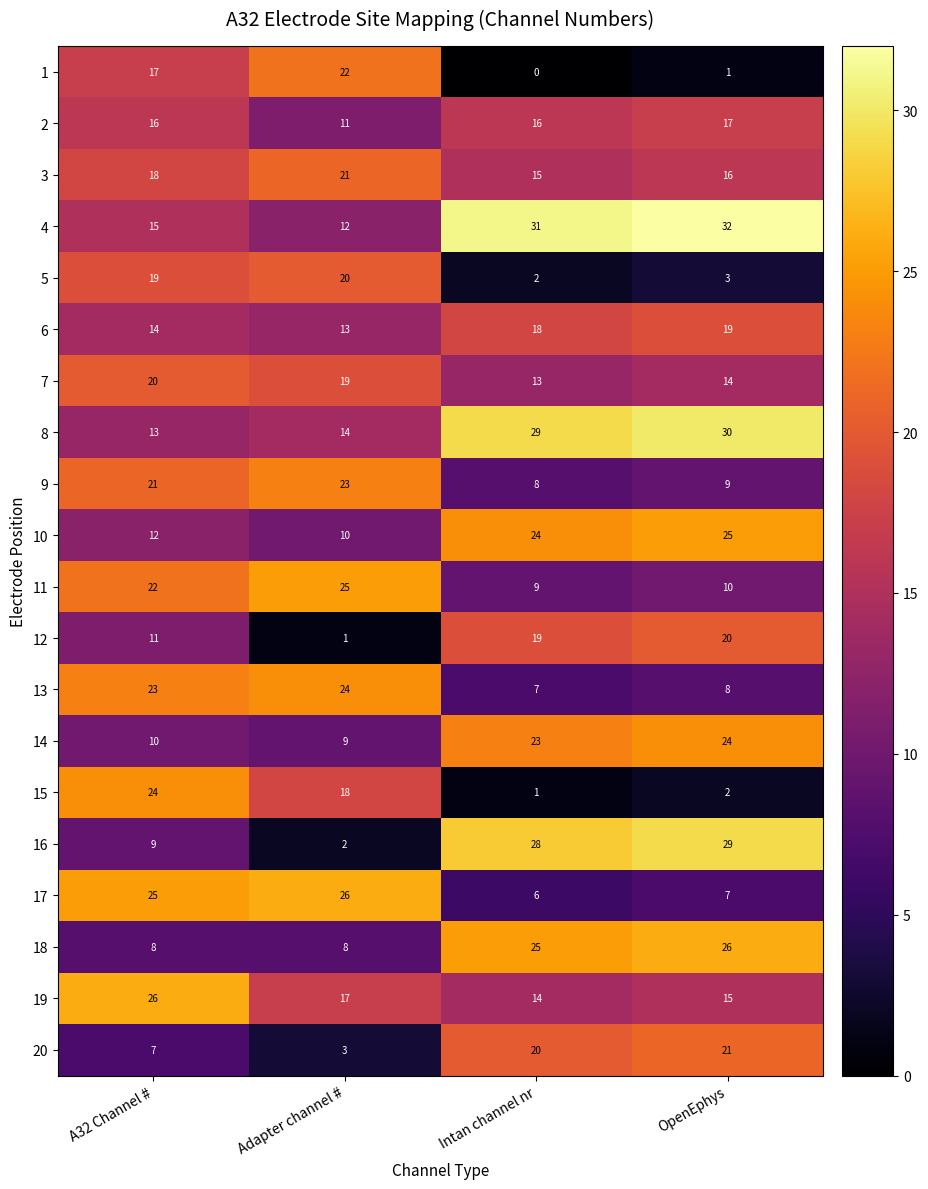

At OpenEphys, list the series in order from largest to smallest.

4, 8, 16, 18, 10, 14, 20, 12, 6, 2, 3, 19, 7, 11, 9, 13, 17, 5, 15, 1